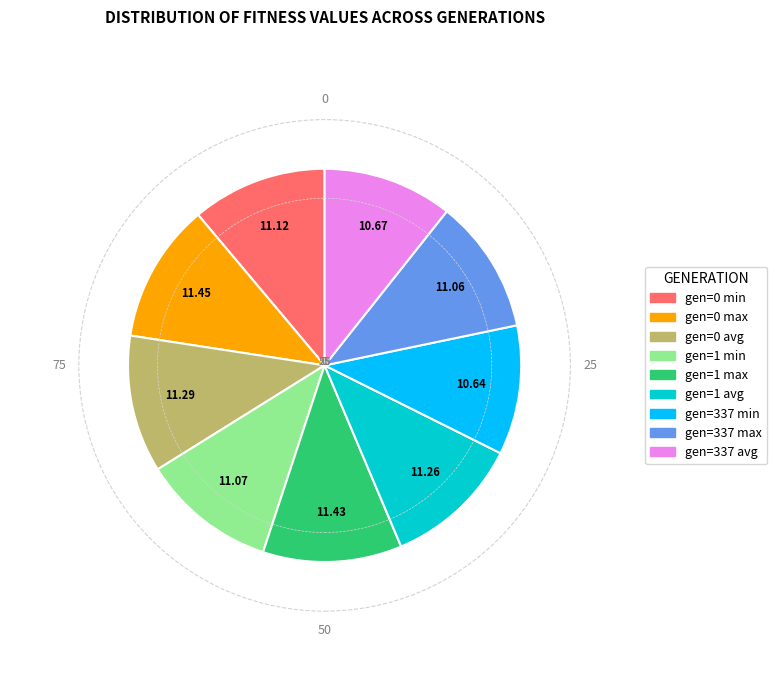

Is the sum of gen=0 max and gen=1 min greater than half?

No